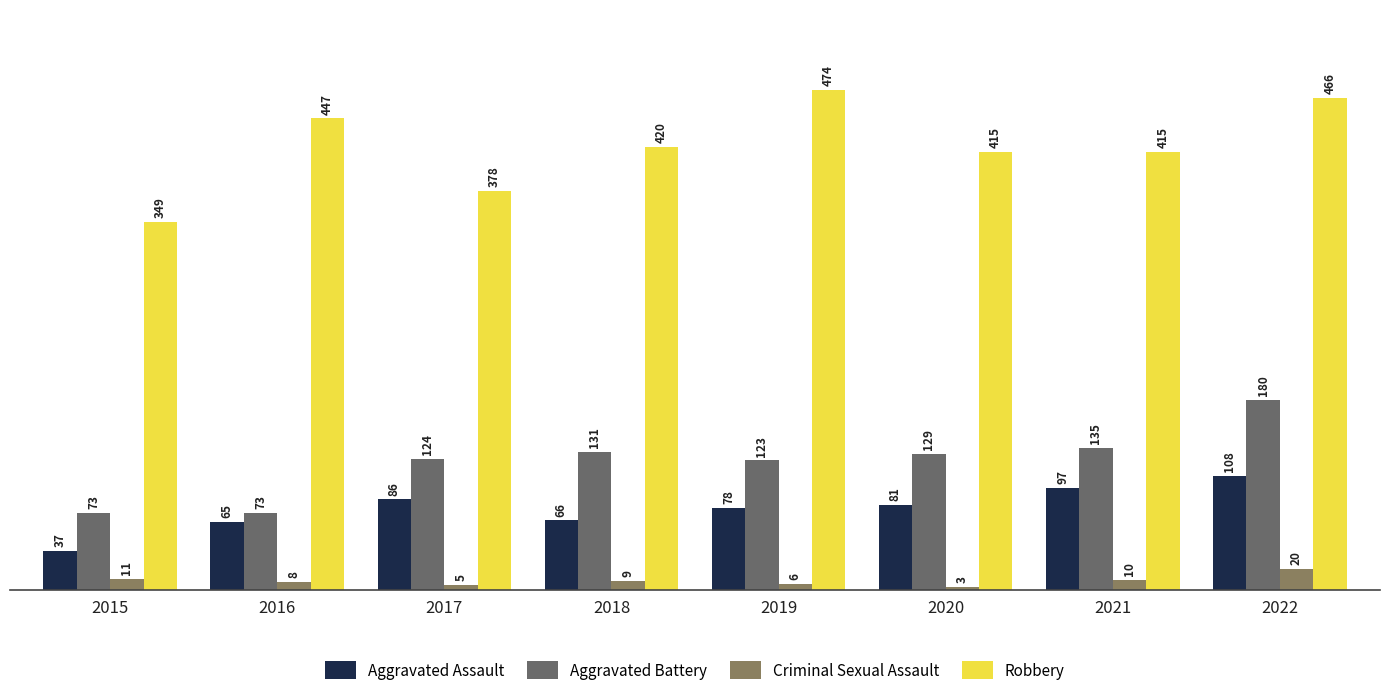

Where does the Aggravated Battery series first go above 129?

2018